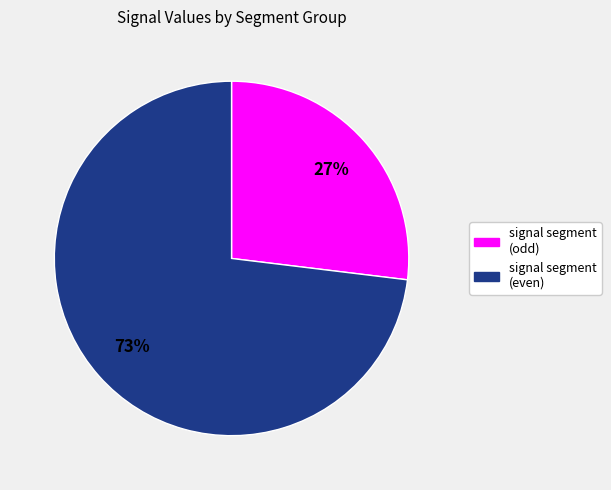

Is there any slice that represents more than half of the pie?

Yes